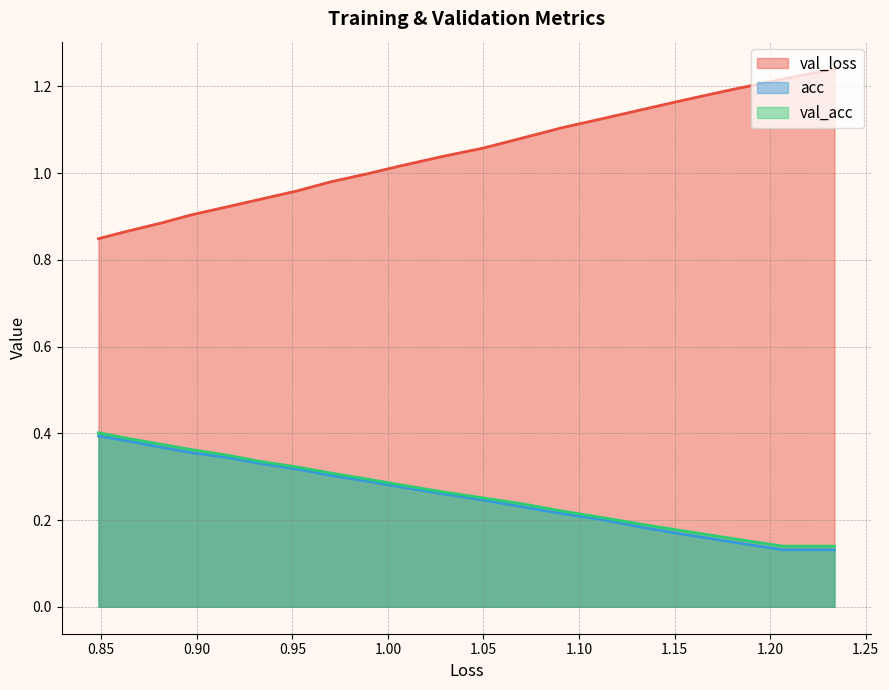

Does the chart display data point markers on the line(s)?

No